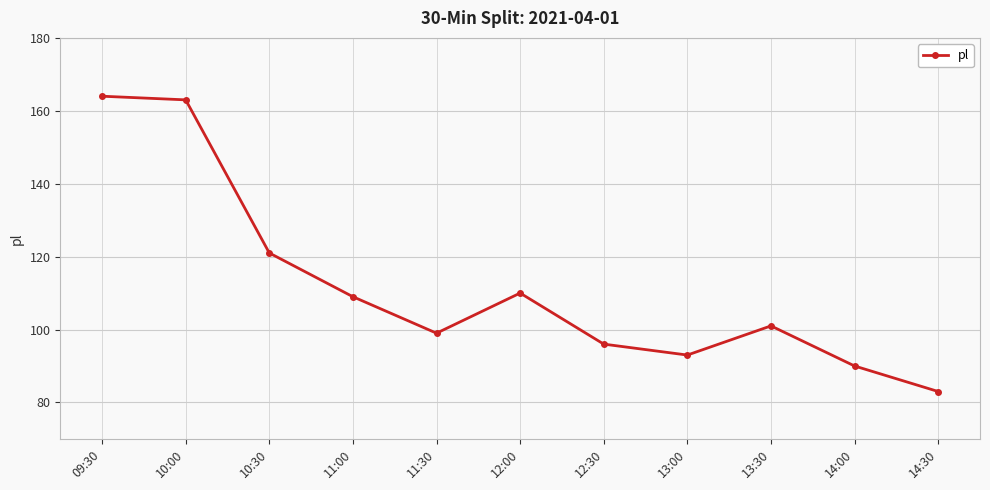

Which has a higher value, 12:30 or 10:00?

10:00